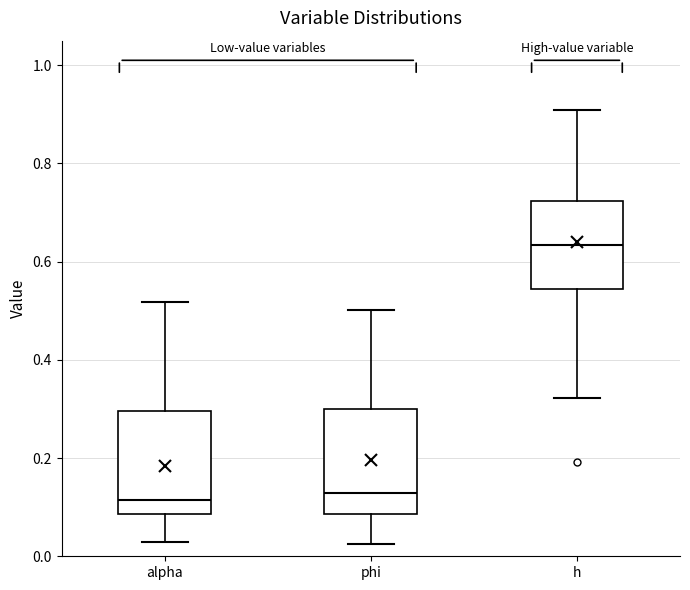

Where is the lower edge of the box for phi on the y-axis? The values are not printed on the chart, so give them approximately, as read against the axis.

0.08